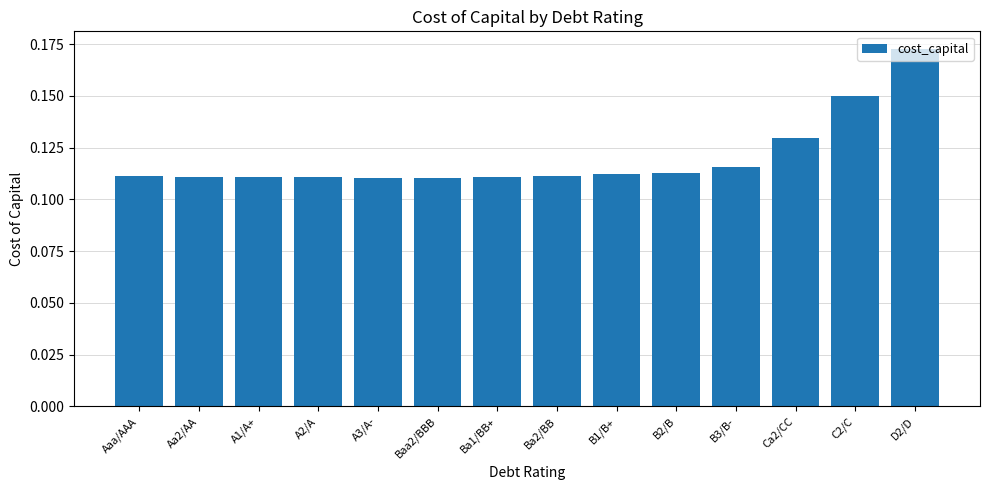

The value at B3/B- is 0.2. True or false?

False